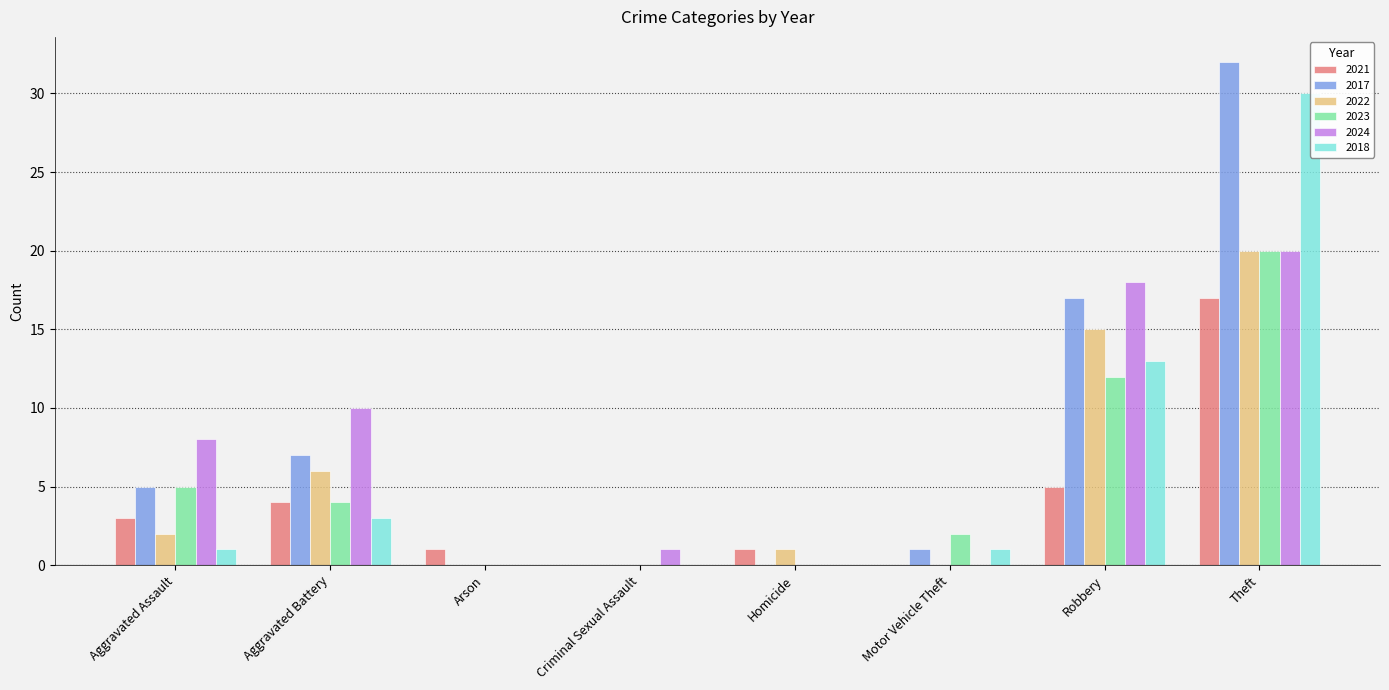

Between Aggravated Assault and Homicide, which is larger?

Aggravated Assault